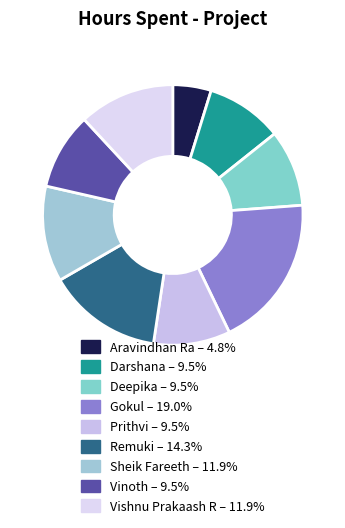

Combined, do Sheik Fareeth and Gokul account for over 50%?

No